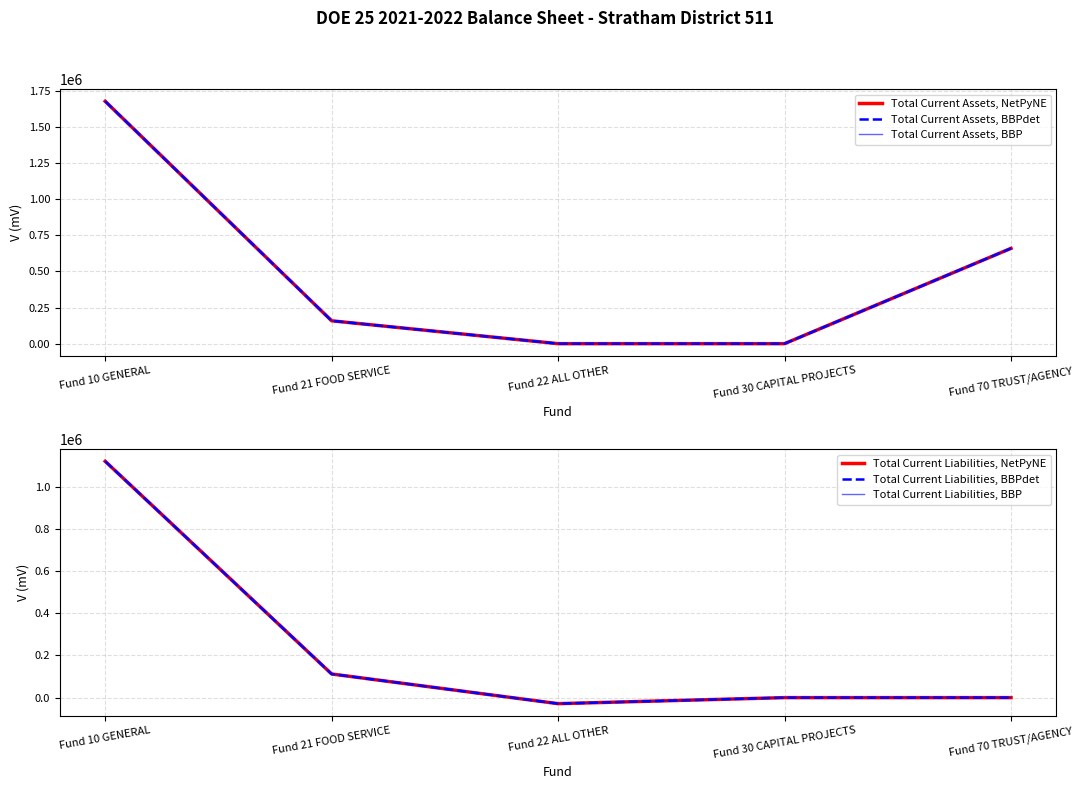

At how many categories does at least one series exceed 1474628?

1